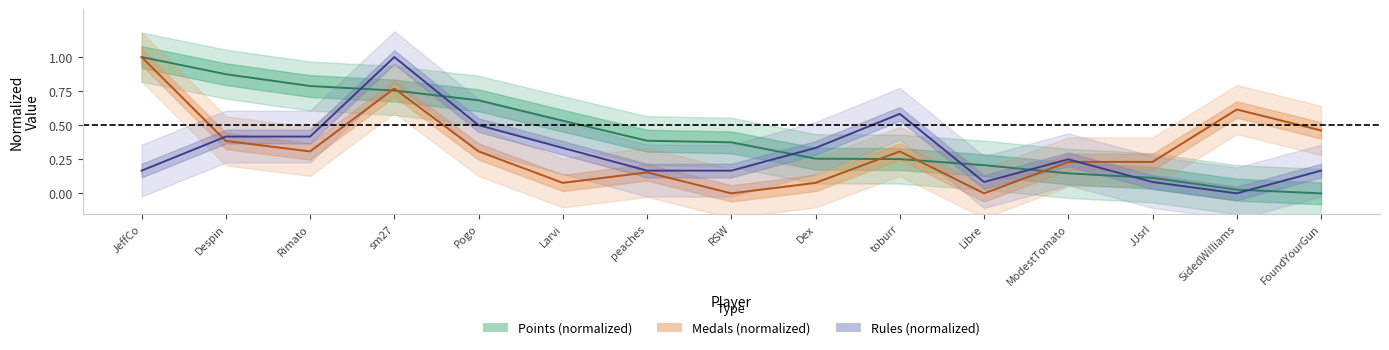

True or false: Rules (normalized) and Medals (normalized) cross at least once.

True